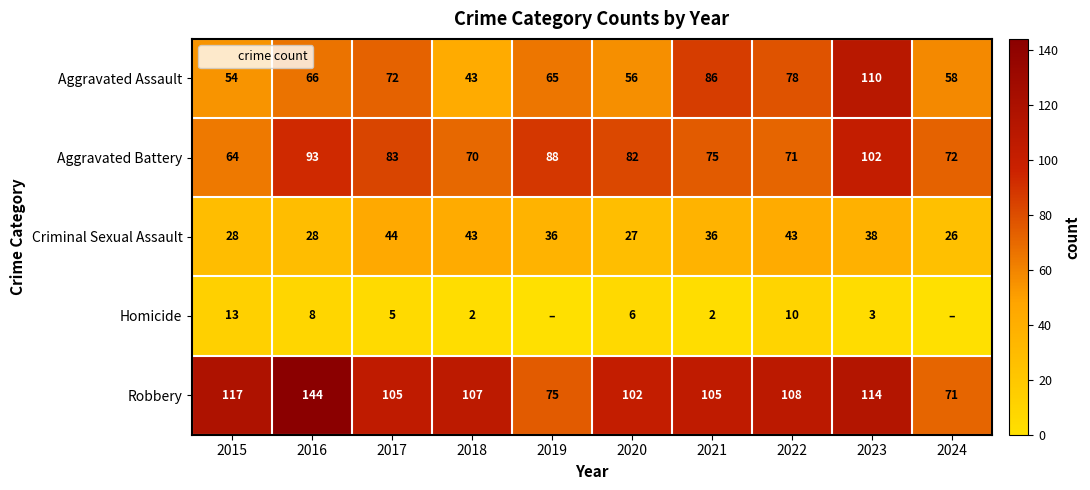

Rank the series at 2017 from lowest to highest value.

Homicide, Criminal Sexual Assault, Aggravated Assault, Aggravated Battery, Robbery